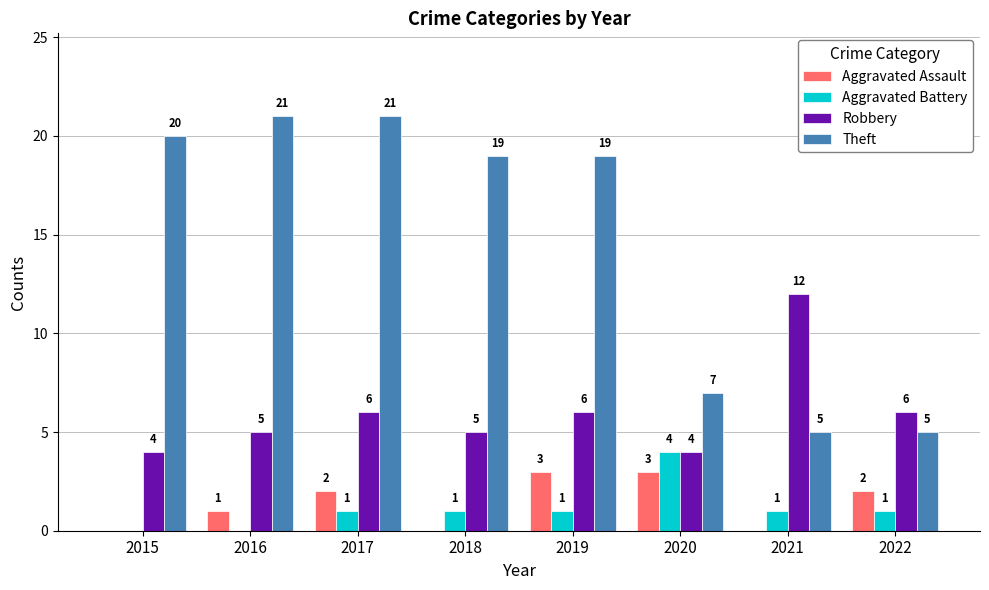

At which category is the sum across all series the highest?

2017